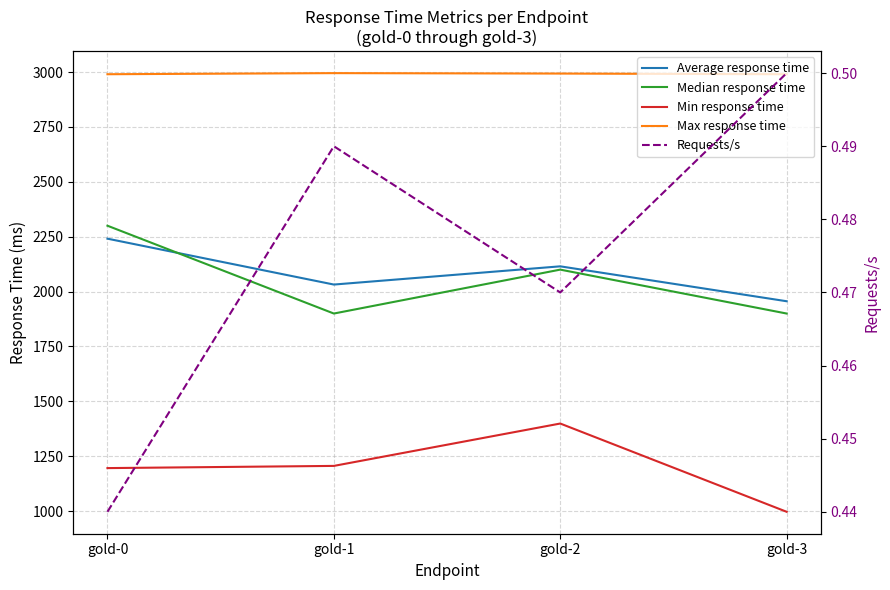

What is the sum of the Median response time values at gold-0 and gold-3?

4200.0